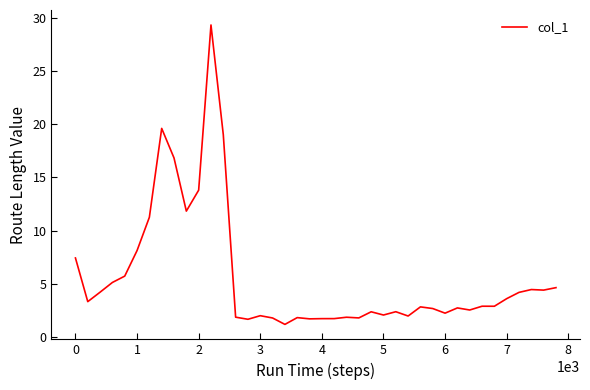

What is the maximum value shown in the chart?

29.3